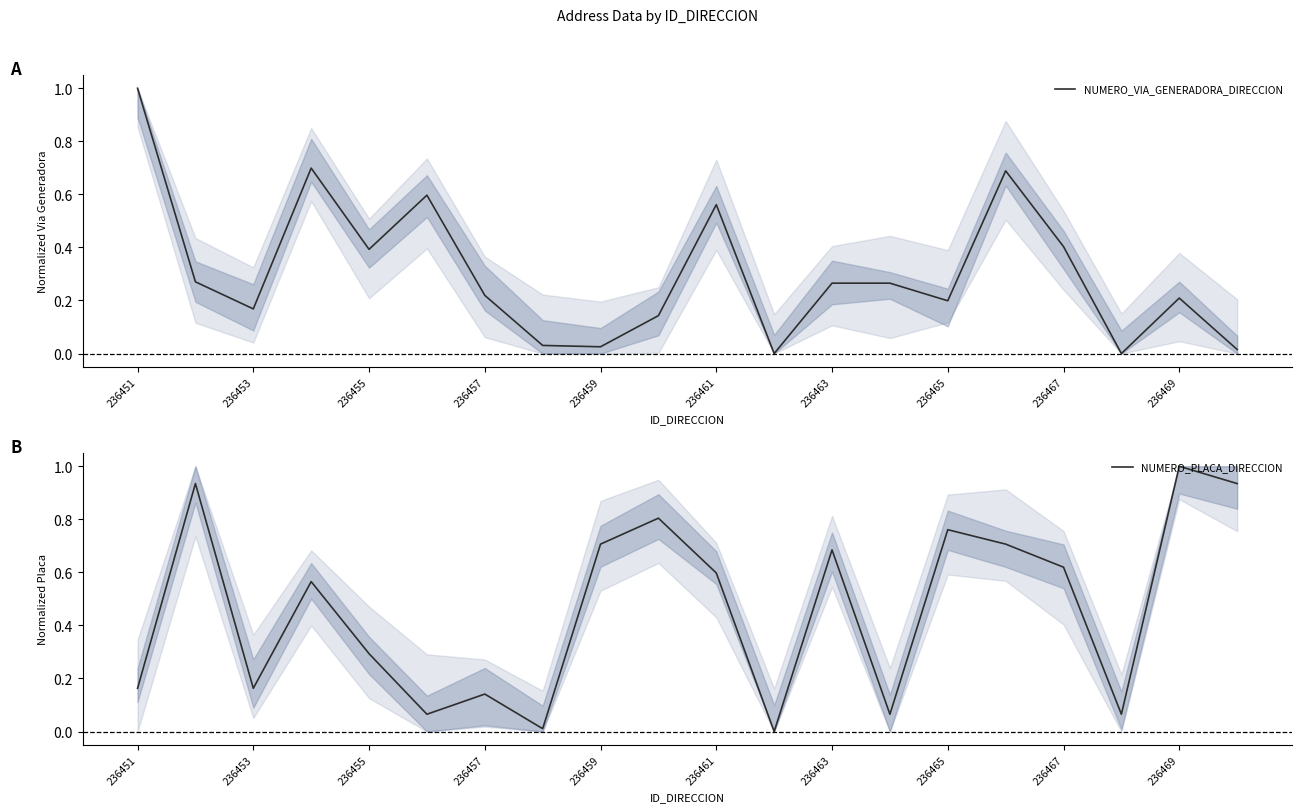

Does the chart have visible grid lines?

No